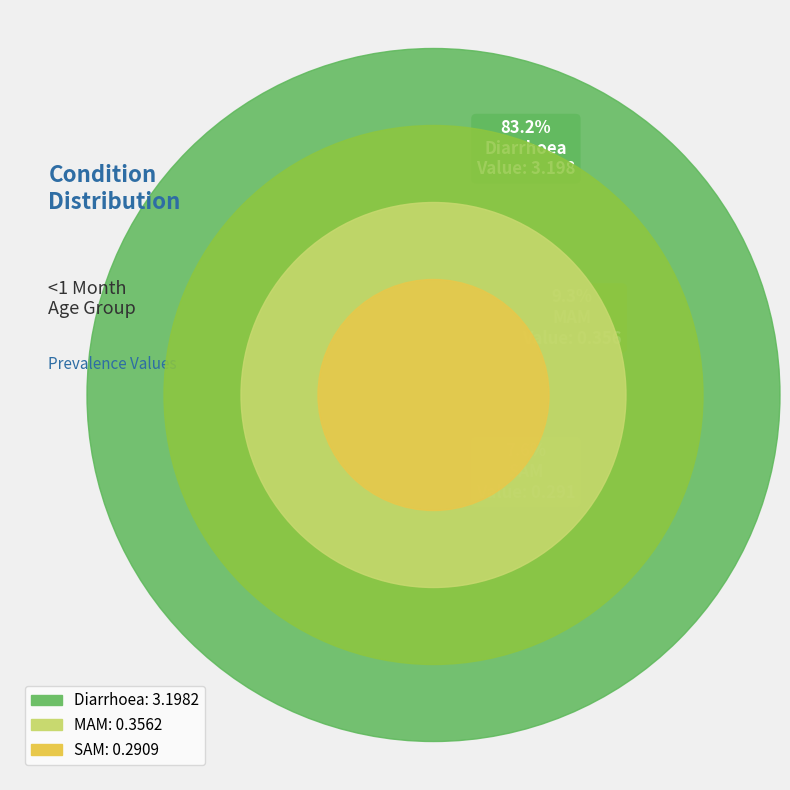

To the nearest percent, what is the difference between the largest and smallest slice percentages?

76%